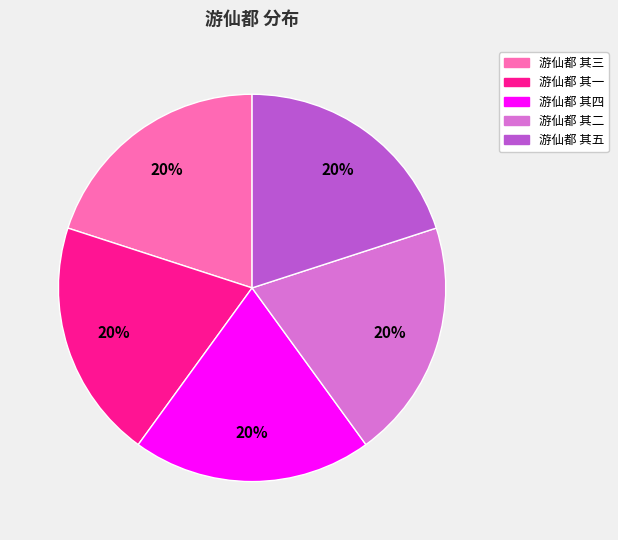

Approximately how many times larger is the value at 游仙都 其二 compared to 游仙都 其三?

1.0